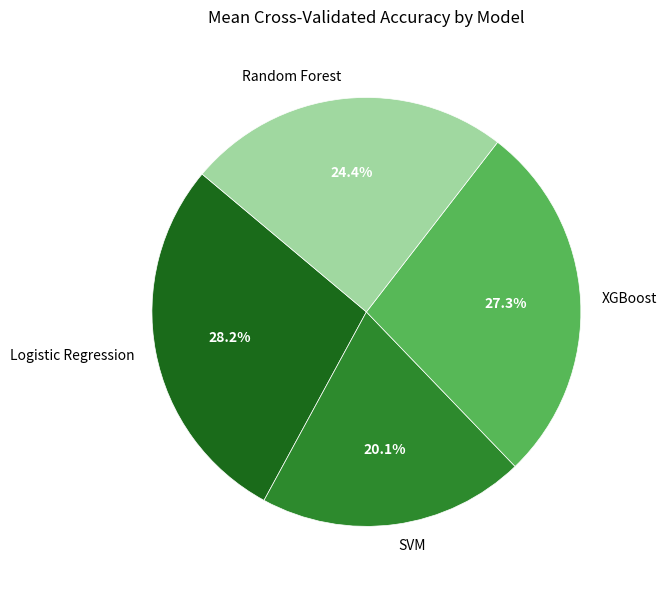

Which category has the biggest portion of the pie?

Logistic Regression